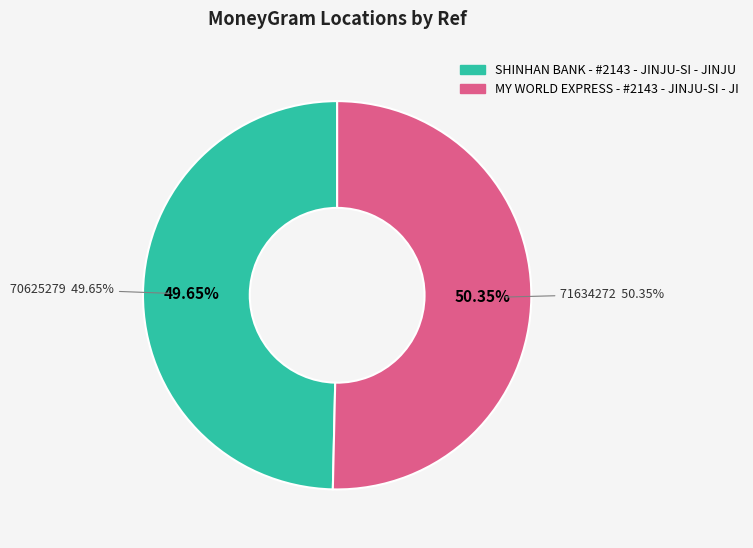

Is it true that SHINHAN BANK - #2143 - JINJU-SI - JINJU is 64% of the pie?

False